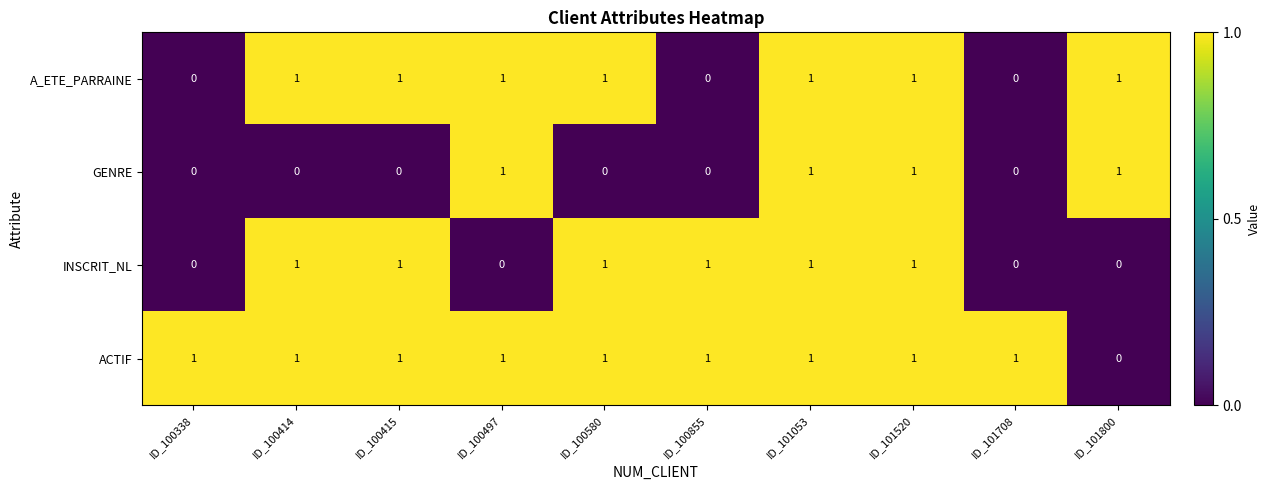

The INSCRIT_NL series shows 1 at ID_101520. True or false?

True